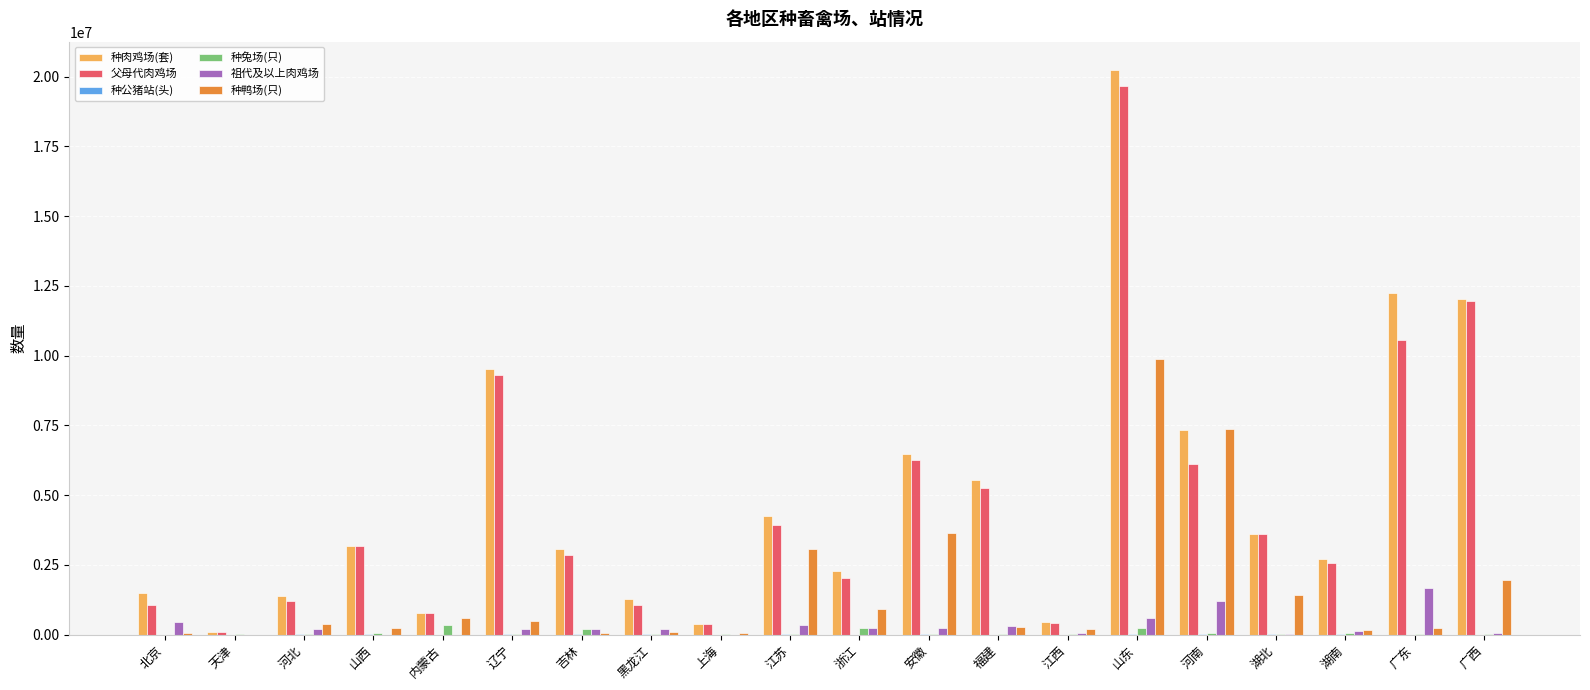

Which series changed the most between 天津 and 广西?

种肉鸡场(套)